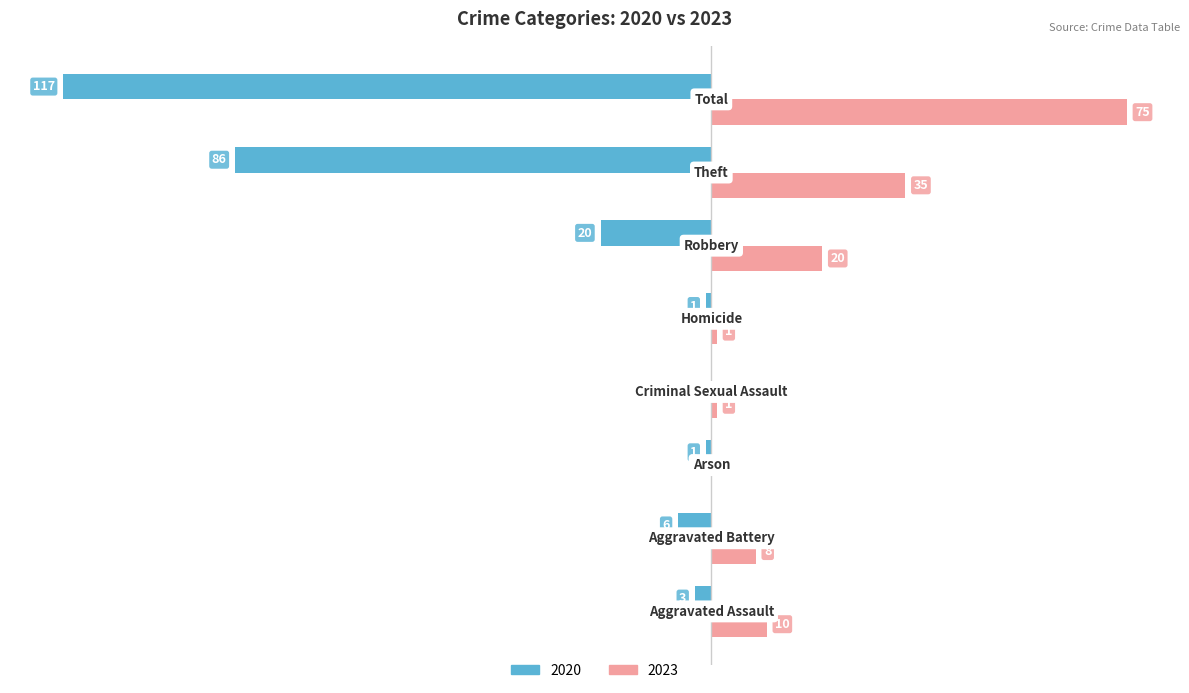

Reading left to right, transcribe all the data shown in this chart.

2020: Aggravated Assault=-3	Aggravated Battery=-6	Arson=-1	Criminal Sexual Assault=0	Homicide=-1	Robbery=-20	Theft=-86	Total=-117
2023: Aggravated Assault=10	Aggravated Battery=8	Arson=0	Criminal Sexual Assault=1	Homicide=1	Robbery=20	Theft=35	Total=75